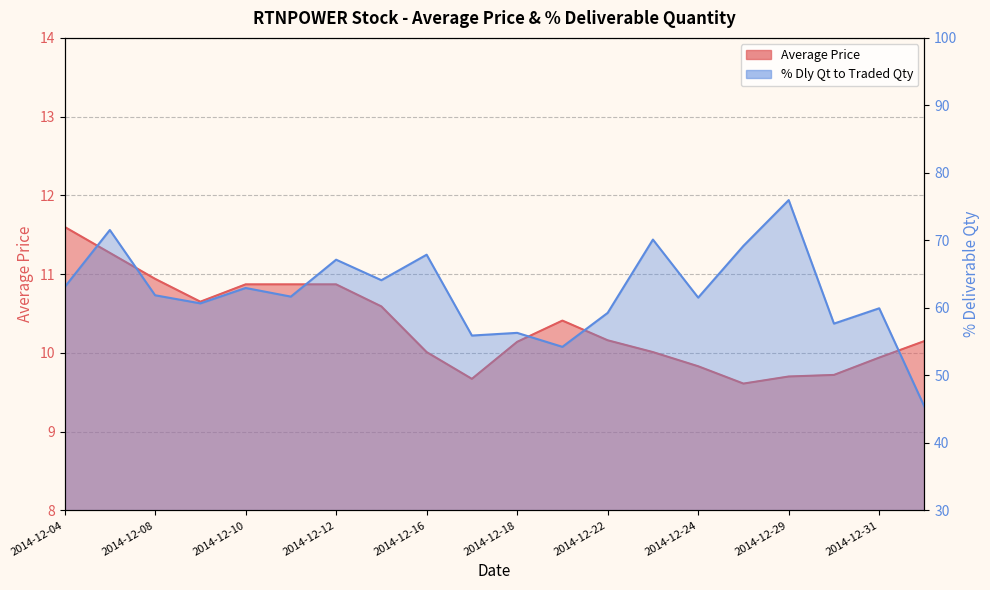

At how many categories does at least one series exceed 11?

20